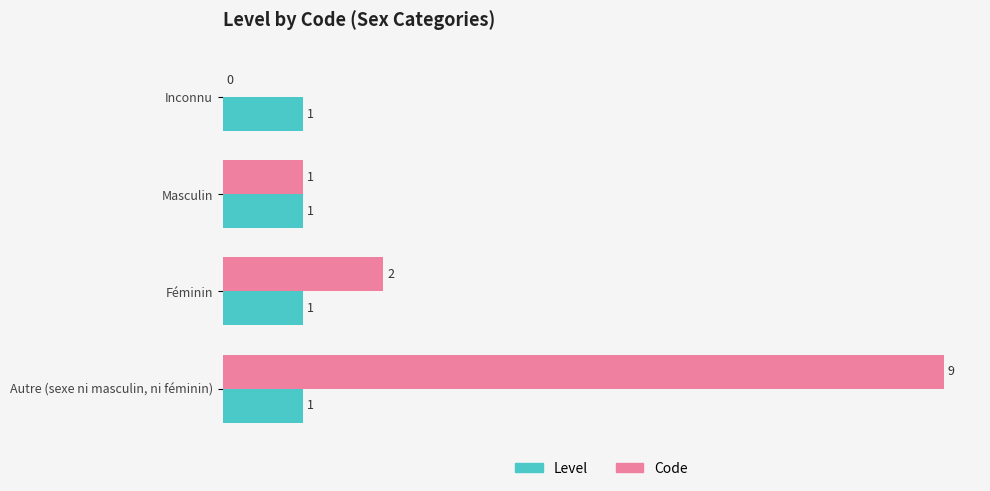

What is the sum of all Level values?

4